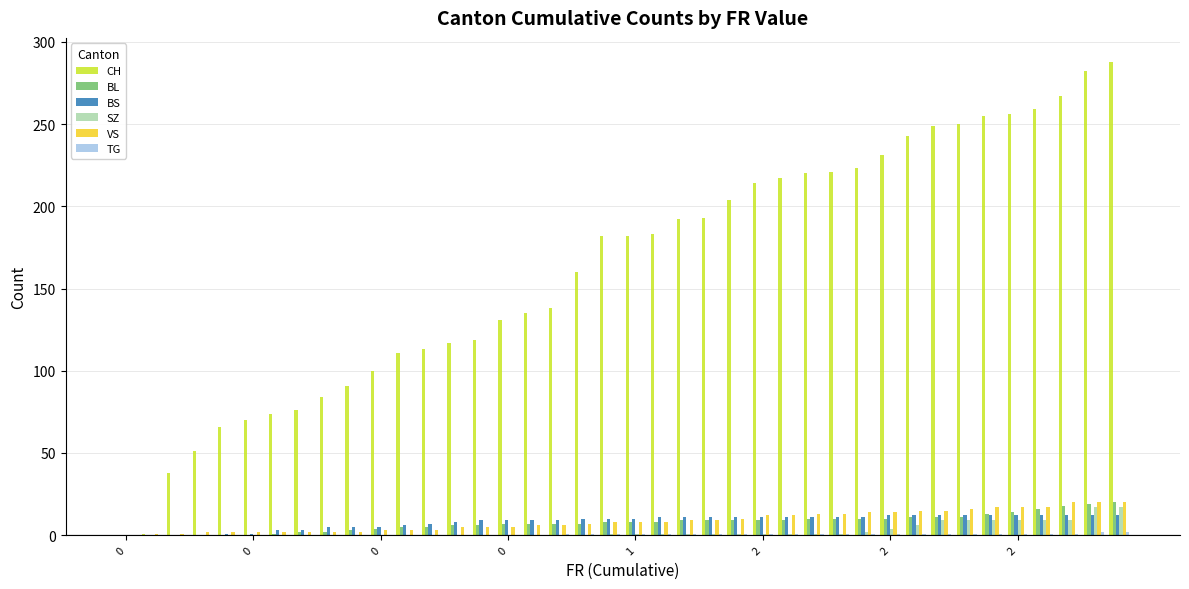

Which series has the largest total across all categories?

CH